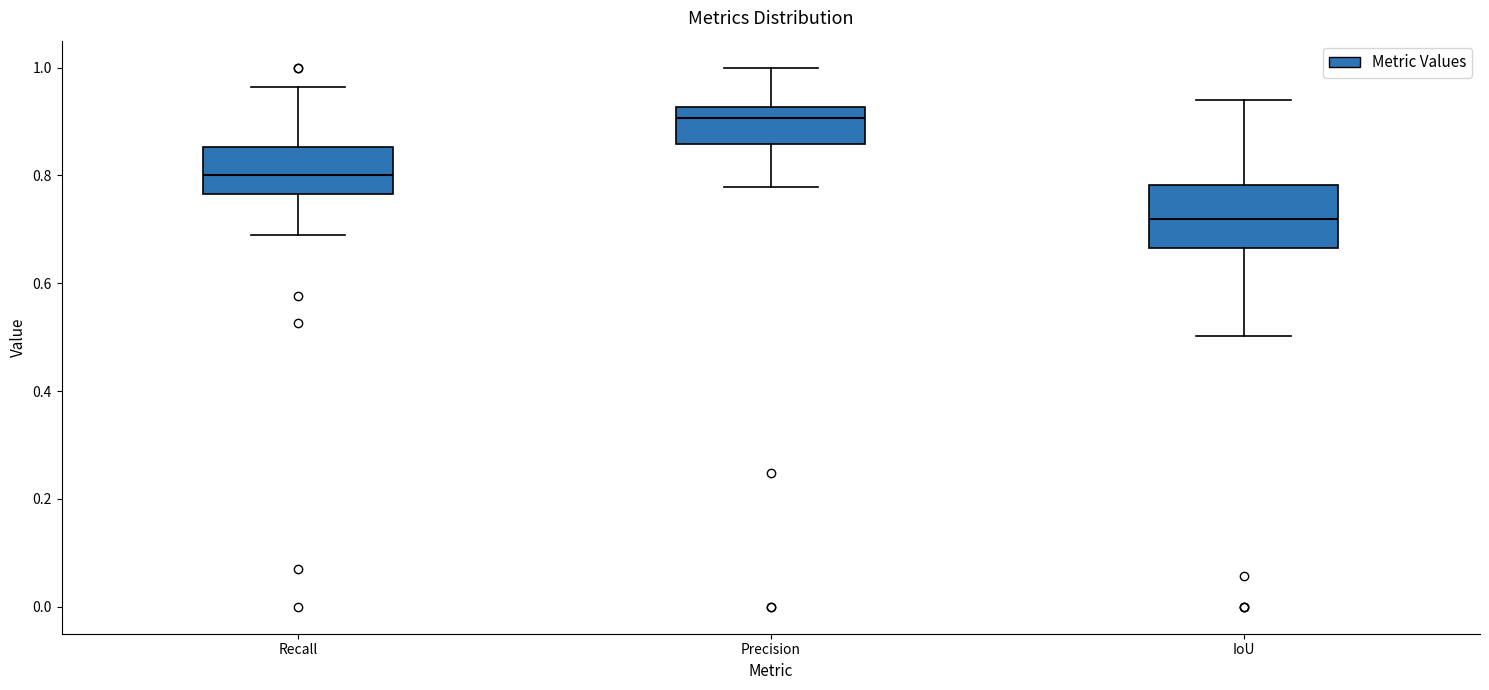

Reading left to right, transcribe this box plot: for each box, give where its median line is, the range the box spans, and where its two whiskers end, as read against the y-axis. The values are not printed on the chart, so give them approximately, as read against the axis.

Recall: median 0.80, box 0.76 to 0.86, whiskers 0.68 to 0.96
Precision: median 0.90, box 0.86 to 0.92, whiskers 0.78 to 1.00
IoU: median 0.72, box 0.66 to 0.78, whiskers 0.50 to 0.94